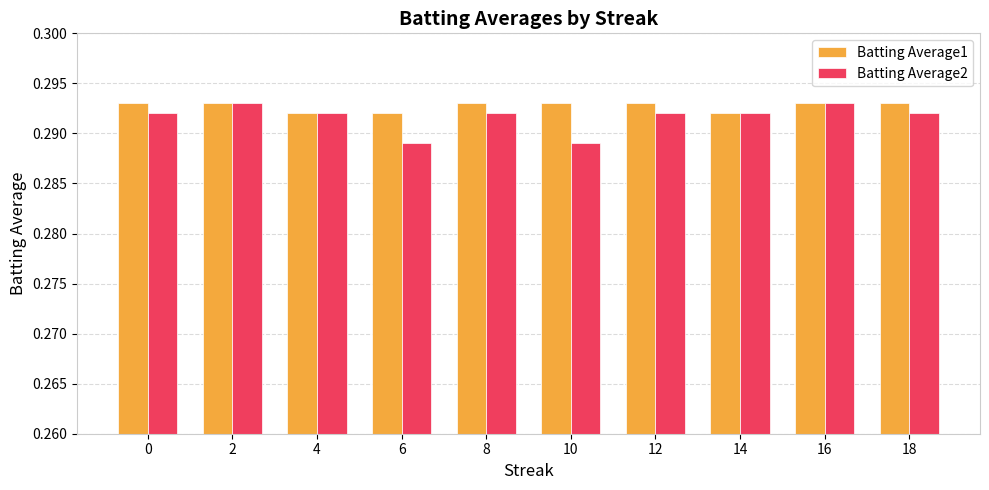

At how many categories does at least one series exceed 0?

10